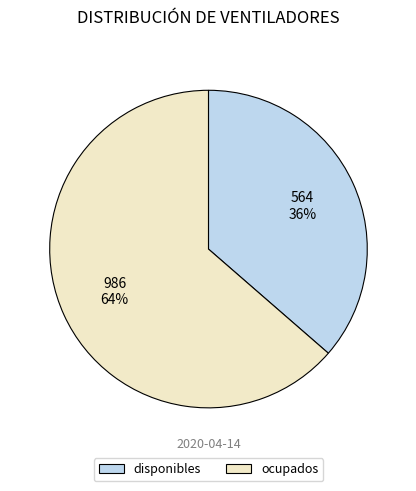

The disponibles slice represents 36% of the pie. True or false?

True